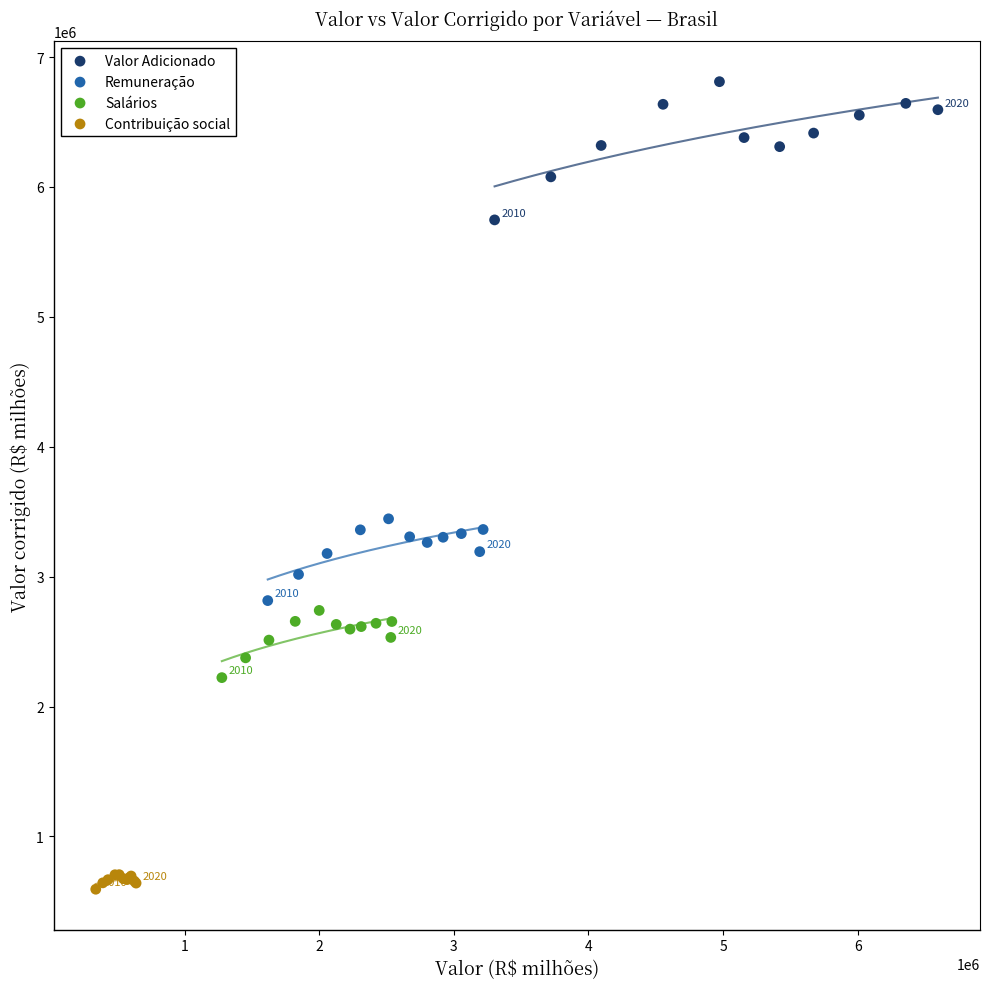

Which series contains the lowest Y value?

Contribuição social